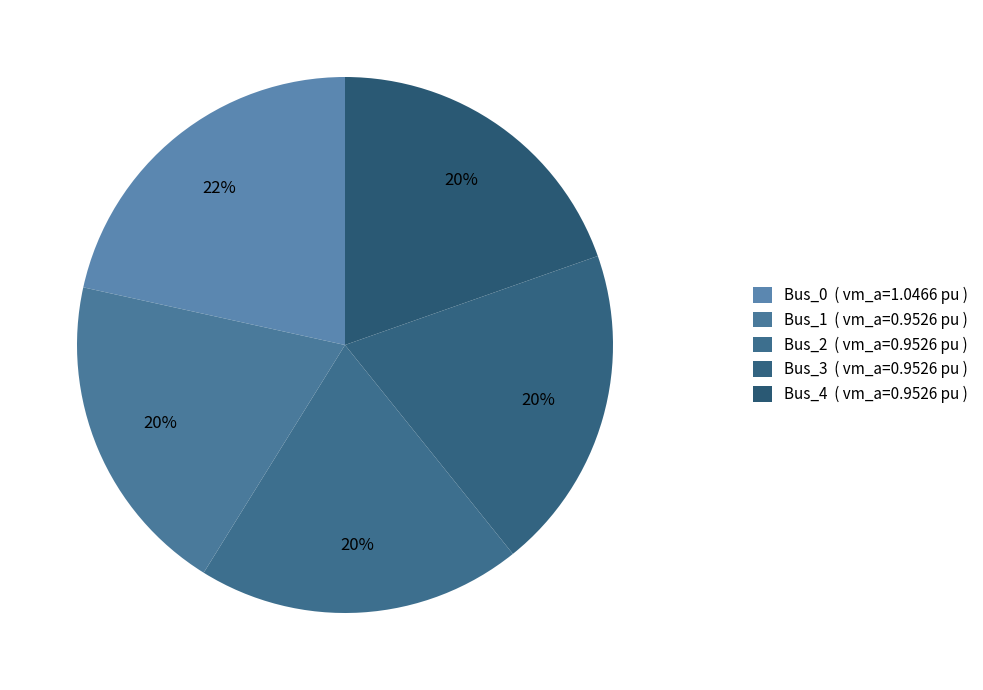

How many slices are in this pie chart?

5